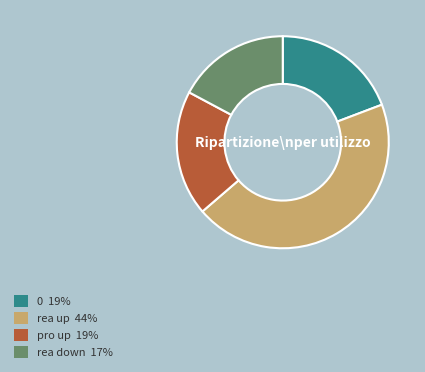

Combined, do pro up 19% and 0 19% account for over 50%?

No